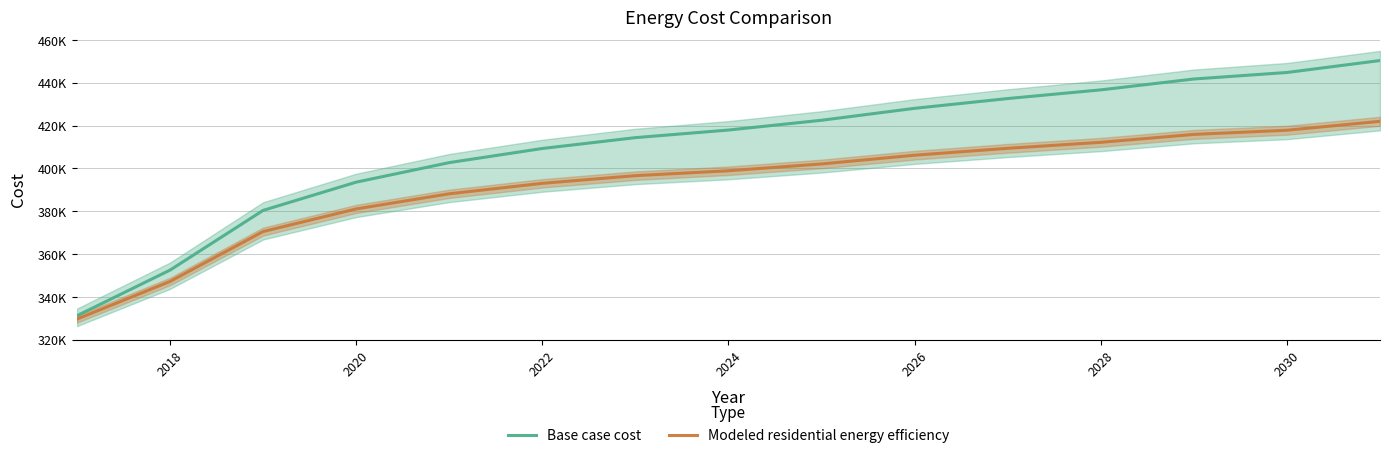

True or false: Base case cost has a value of 553052.9 at 2026.

False